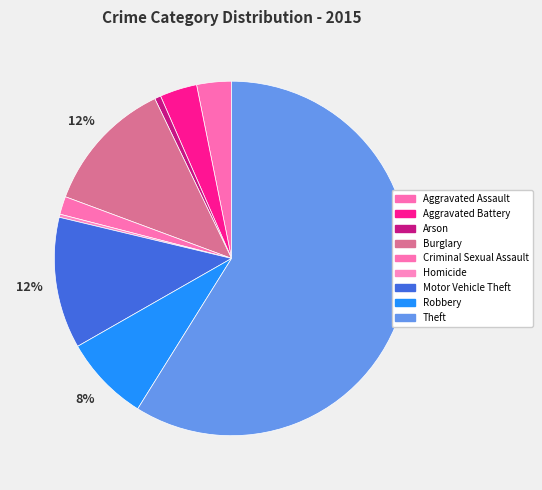

To the nearest percent, what percentage of the pie is Aggravated Battery?

3%